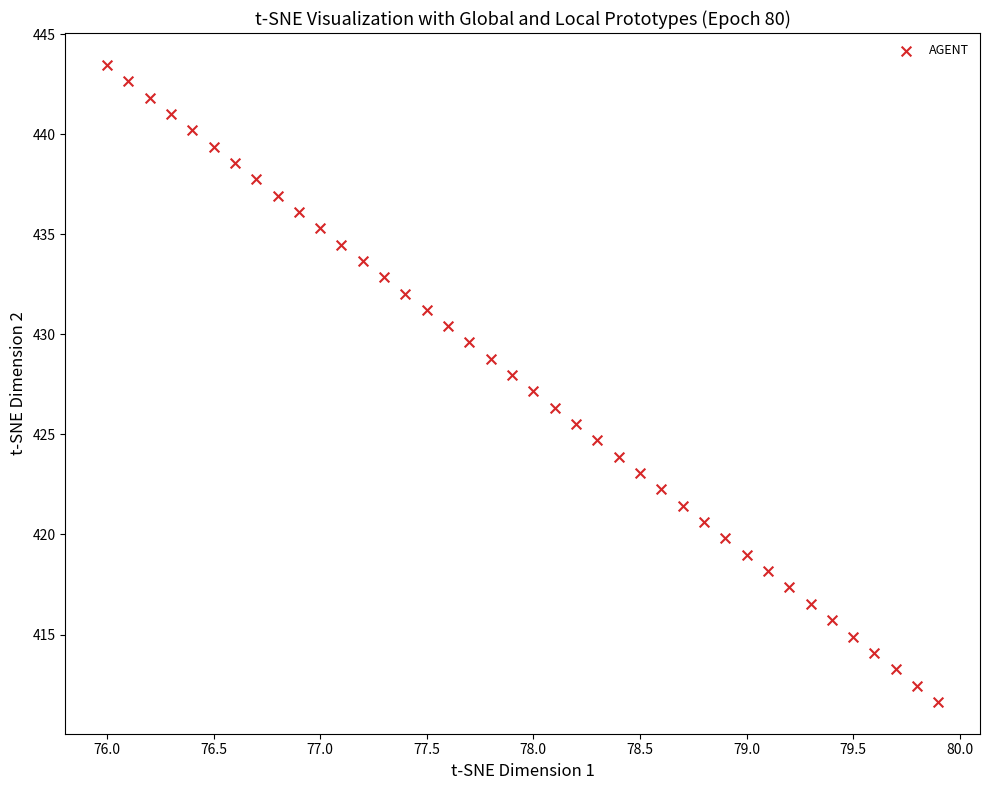

What is the range of Y values (max minus min)?

31.8